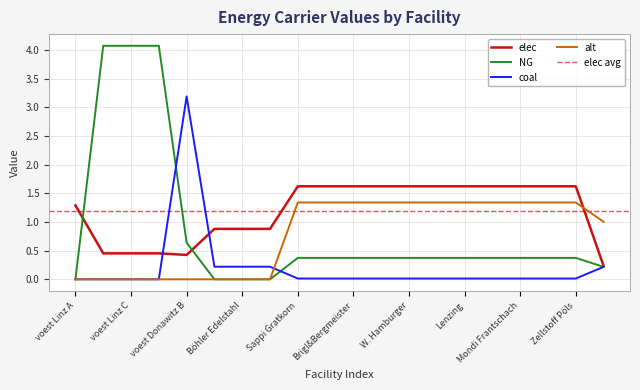

Reading left to right, extract all data points from this chart.

elec: voest Linz A=1.3	voest Linz B=0.5	voest Linz C=0.5	voest Donawitz A=0.5	voest Donawitz B=0.4	Marienhütte Graz=0.9	Böhler Edelstahl=0.9	Breitendorf=0.9	Sappi Gratkorn=1.6	AustroCell Hallein=1.6	Brigl&Bergmeister=1.6	Essity Austria=1.6	W. Hamburger=1.6	Laakirchen Papier=1.6	Lenzing=1.6	Mayr-Meinhof Karton=1.6	Mondi Frantschach=1.6	Norske Skog Bruck=1.6	Zellstoff Pöls=1.6	Alpacem Wietersdorf=0.2
NG: voest Linz A=0.0	voest Linz B=4.1	voest Linz C=4.1	voest Donawitz A=4.1	voest Donawitz B=0.6	Marienhütte Graz=0.0	Böhler Edelstahl=0.0	Breitendorf=0.0	Sappi Gratkorn=0.4	AustroCell Hallein=0.4	Brigl&Bergmeister=0.4	Essity Austria=0.4	W. Hamburger=0.4	Laakirchen Papier=0.4	Lenzing=0.4	Mayr-Meinhof Karton=0.4	Mondi Frantschach=0.4	Norske Skog Bruck=0.4	Zellstoff Pöls=0.4	Alpacem Wietersdorf=0.2
coal: voest Linz A=0.0	voest Linz B=0.0	voest Linz C=0.0	voest Donawitz A=0.0	voest Donawitz B=3.2	Marienhütte Graz=0.2	Böhler Edelstahl=0.2	Breitendorf=0.2	Sappi Gratkorn=0.0	AustroCell Hallein=0.0	Brigl&Bergmeister=0.0	Essity Austria=0.0	W. Hamburger=0.0	Laakirchen Papier=0.0	Lenzing=0.0	Mayr-Meinhof Karton=0.0	Mondi Frantschach=0.0	Norske Skog Bruck=0.0	Zellstoff Pöls=0.0	Alpacem Wietersdorf=0.2
alt: voest Linz A=0.0	voest Linz B=0.0	voest Linz C=0.0	voest Donawitz A=0.0	voest Donawitz B=0.0	Marienhütte Graz=0.0	Böhler Edelstahl=0.0	Breitendorf=0.0	Sappi Gratkorn=1.3	AustroCell Hallein=1.3	Brigl&Bergmeister=1.3	Essity Austria=1.3	W. Hamburger=1.3	Laakirchen Papier=1.3	Lenzing=1.3	Mayr-Meinhof Karton=1.3	Mondi Frantschach=1.3	Norske Skog Bruck=1.3	Zellstoff Pöls=1.3	Alpacem Wietersdorf=1.0